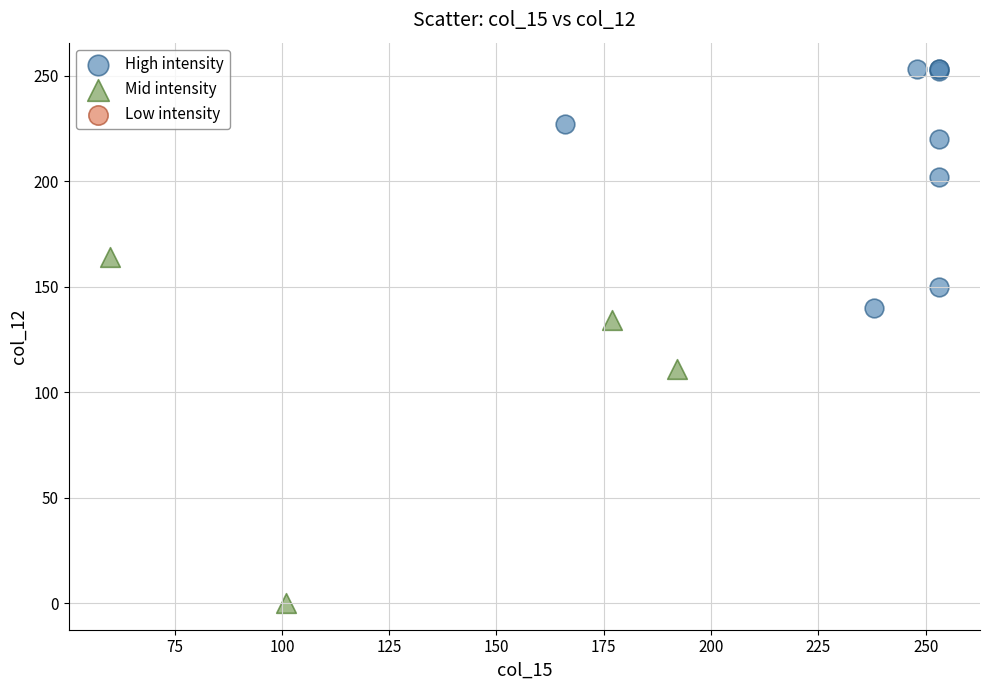

Which series contains the highest Y value?

High intensity